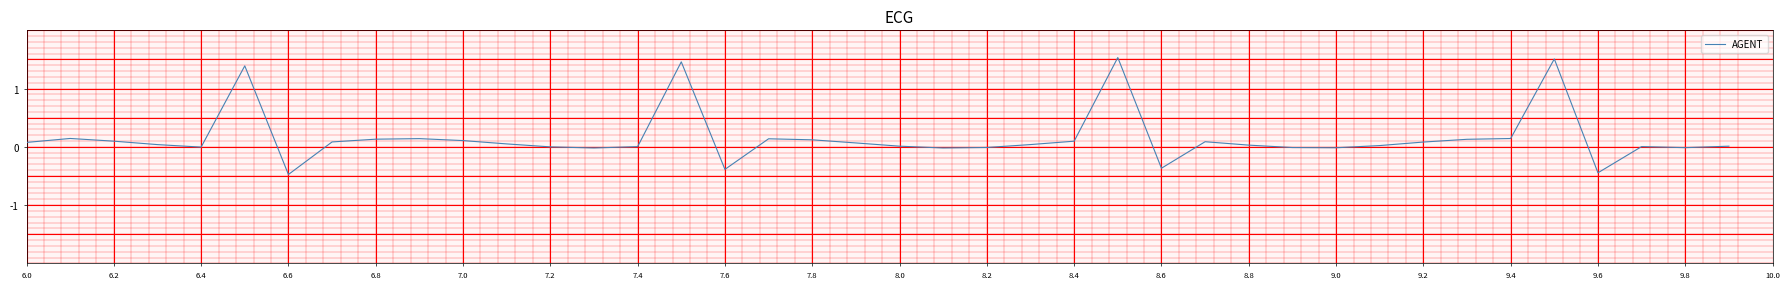

What is the difference between the maximum and minimum values?

2.0